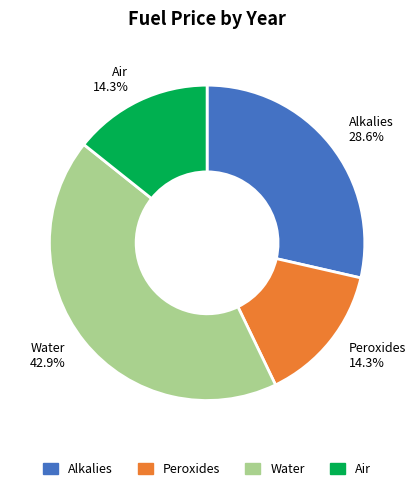

What percentage do Alkalies and Peroxides together represent?

42.9%